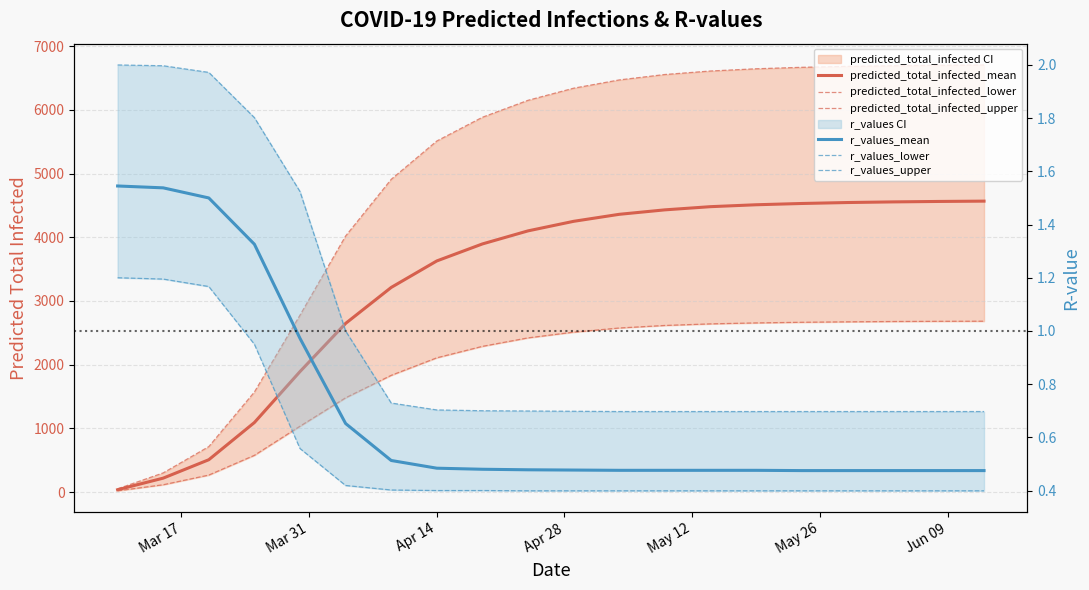

Reading left to right, transcribe all the data shown in this chart.

predicted_total_infected_mean: 36.0	218.0	507.0	1091.0	1891.0	2647.0	3212.0	3628.0	3895.0	4100.0	4250.0	4360.0	4430.0	4480.0	4510.0	4530.0	4545.0	4555.0	4562.0	4567.0
predicted_total_infected_lower: 19.0	114.0	266.0	576.0	1033.0	1479.0	1832.0	2107.0	2287.0	2420.0	2510.0	2575.0	2615.0	2640.0	2655.0	2665.0	2672.0	2677.0	2680.0	2682.0
predicted_total_infected_upper: 50.0	300.0	713.0	1570.0	2777.0	4019.0	4909.0	5511.0	5884.0	6150.0	6340.0	6470.0	6555.0	6610.0	6645.0	6668.0	6683.0	6693.0	6700.0	6705.0
r_values_mean: 1.5	1.5	1.5	1.3	1.0	0.7	0.5	0.5	0.5	0.5	0.5	0.5	0.5	0.5	0.5	0.5	0.5	0.5	0.5	0.5
r_values_lower: 1.2	1.2	1.2	0.9	0.6	0.4	0.4	0.4	0.4	0.4	0.4	0.4	0.4	0.4	0.4	0.4	0.4	0.4	0.4	0.4
r_values_upper: 2.0	2.0	2.0	1.8	1.5	1.0	0.7	0.7	0.7	0.7	0.7	0.7	0.7	0.7	0.7	0.7	0.7	0.7	0.7	0.7